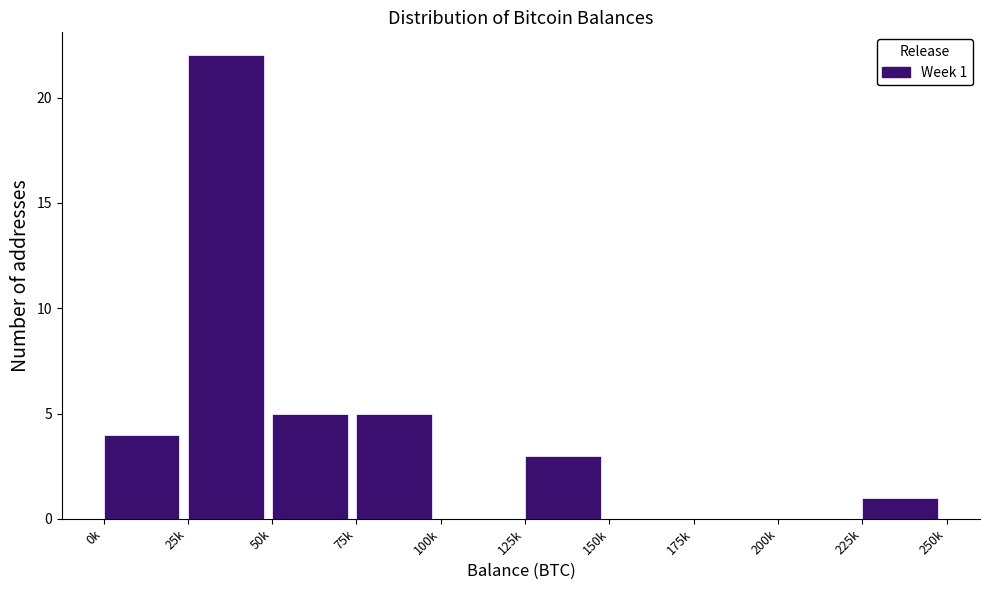

Reading left to right, transcribe all the data shown in this chart.

0k=4	25k=22	50k=5	75k=5	100k=0	125k=3	150k=0	175k=0	200k=0	225k=1